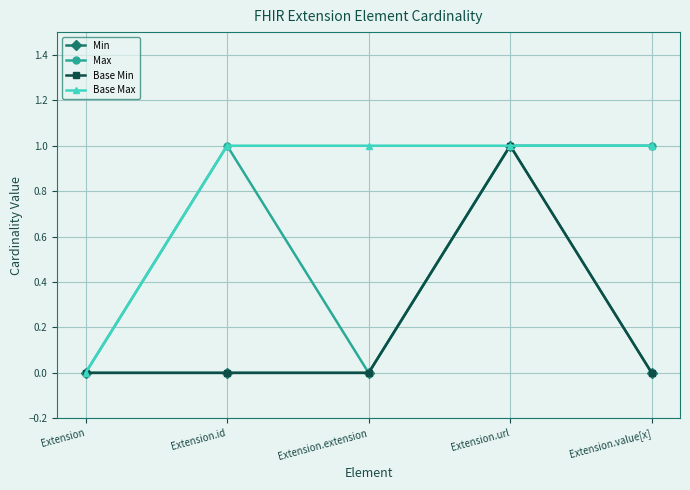

At which label does Min reach its minimum?

Extension